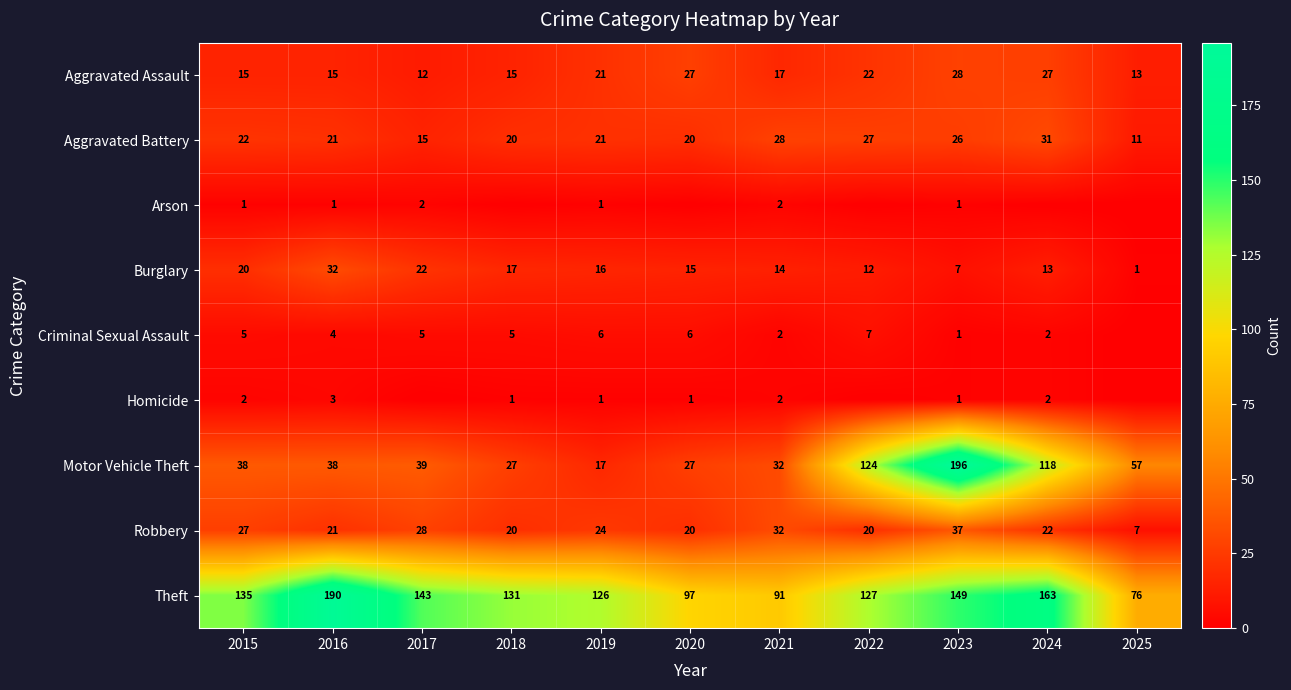

What is the approximate value of Robbery at 2024, to the nearest 5?

20